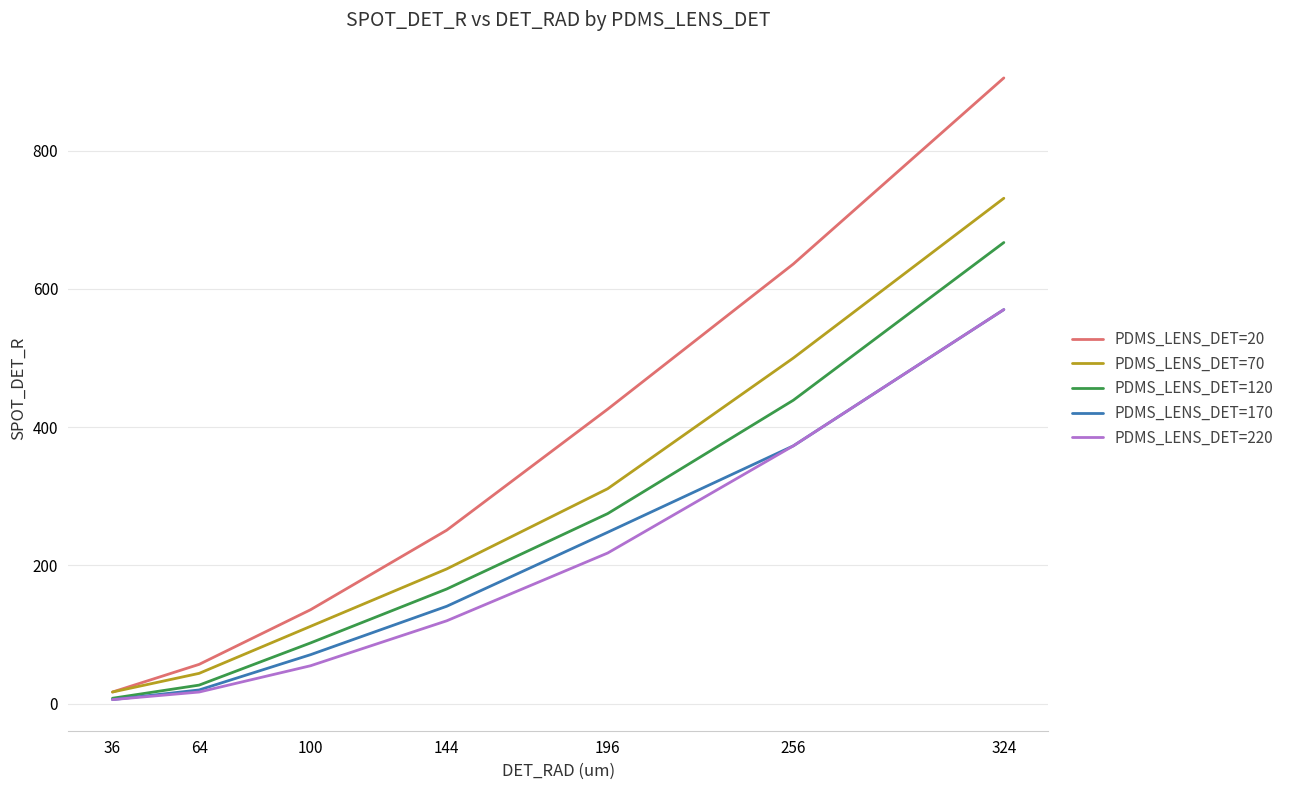

Reading left to right, transcribe all the data shown in this chart.

PDMS_LENS_DET=20: 36=17	64=57	100=136	144=251	196=426	256=636	324=905
PDMS_LENS_DET=70: 36=17	64=44	100=112	144=195	196=311	256=500	324=731
PDMS_LENS_DET=120: 36=8	64=27	100=88	144=166	196=275	256=439	324=667
PDMS_LENS_DET=170: 36=6	64=20	100=71	144=141	196=248	256=373	324=570
PDMS_LENS_DET=220: 36=6	64=17	100=55	144=120	196=218	256=373	324=570